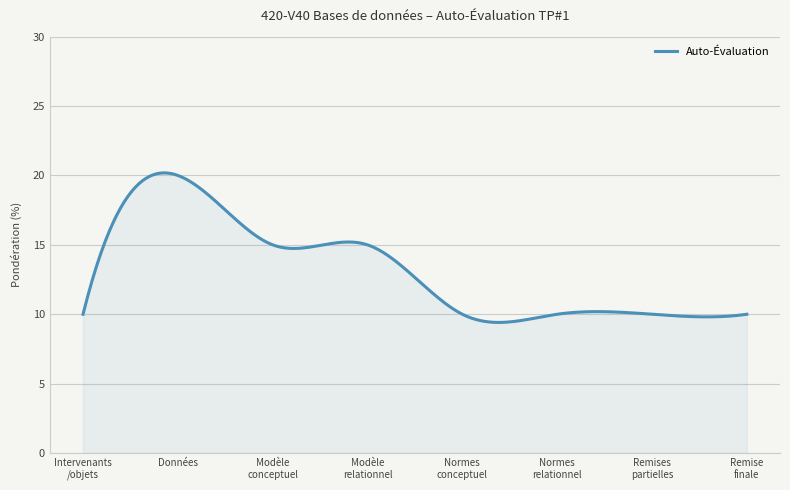

What is the minimum value shown in the chart?

9.4